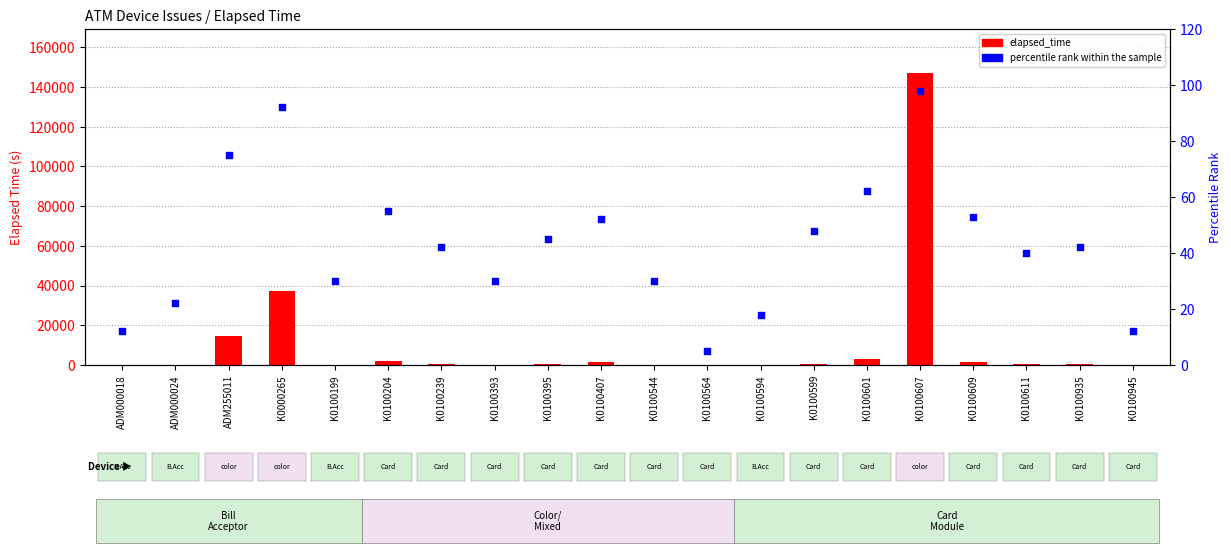

Which series has the largest total across all categories?

elapsed_time